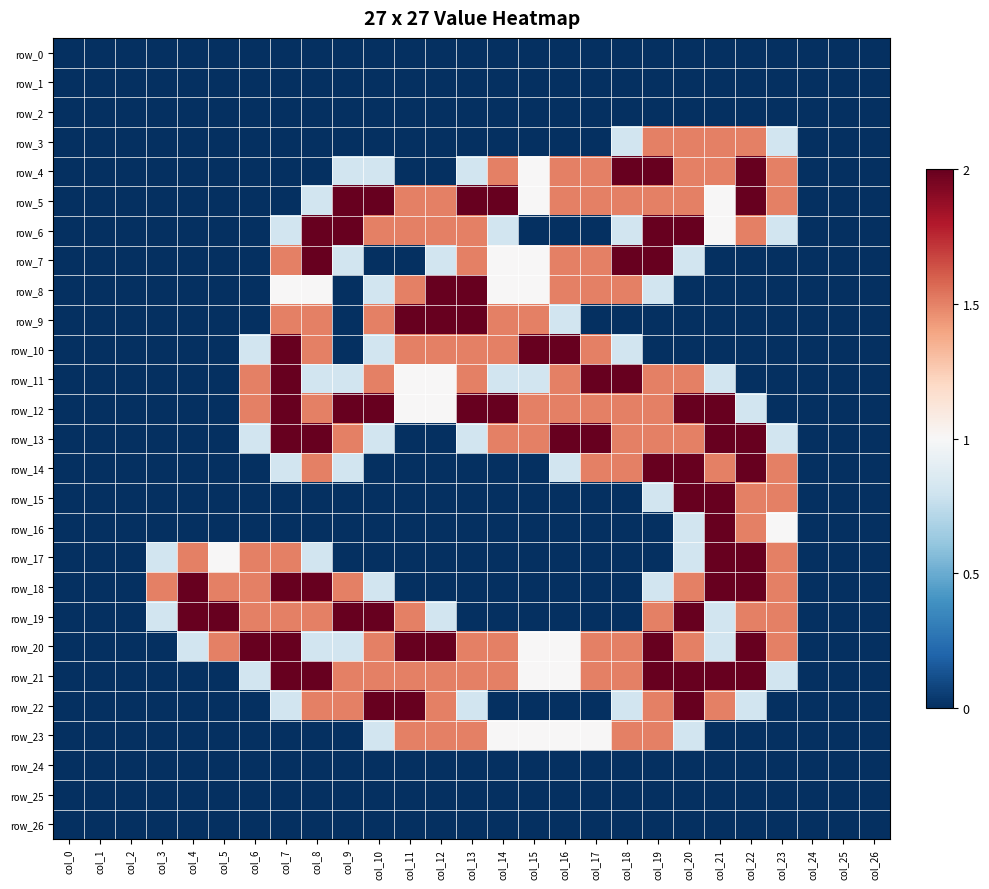

At how many categories does at least one series exceed 1?

21